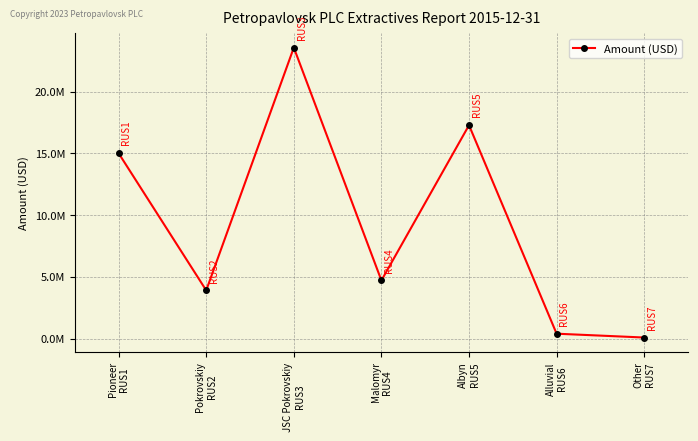

Where does the data first go above 4701000?

Pioneer
RUS1